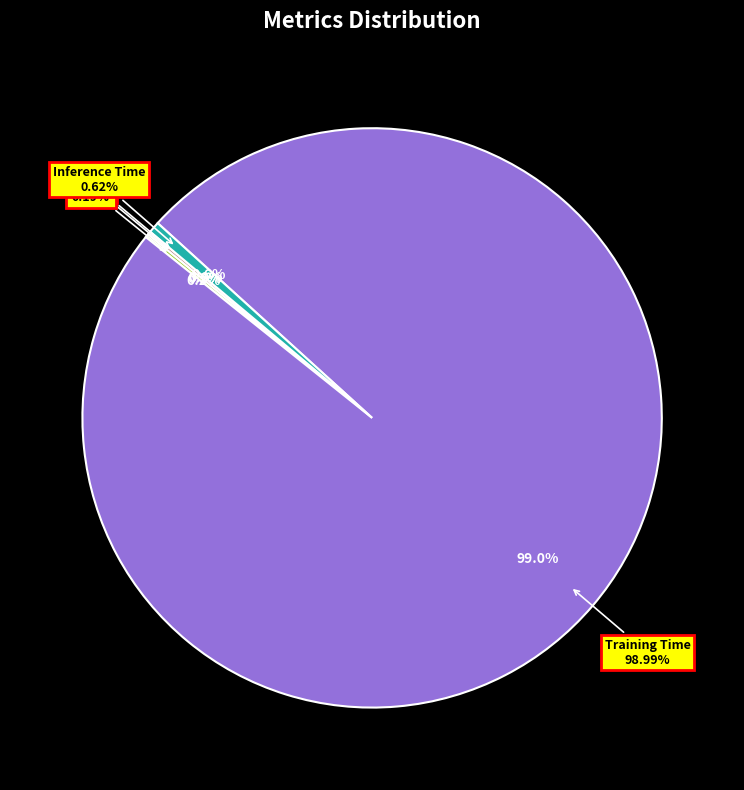

The Inference Time slice represents 13% of the pie. True or false?

False